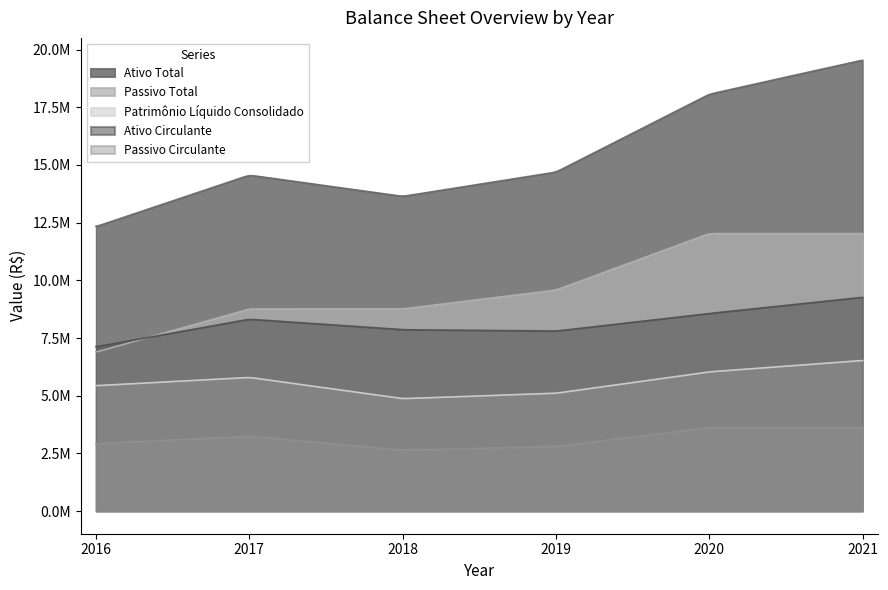

What is the average value of the Ativo Total series?

15468813